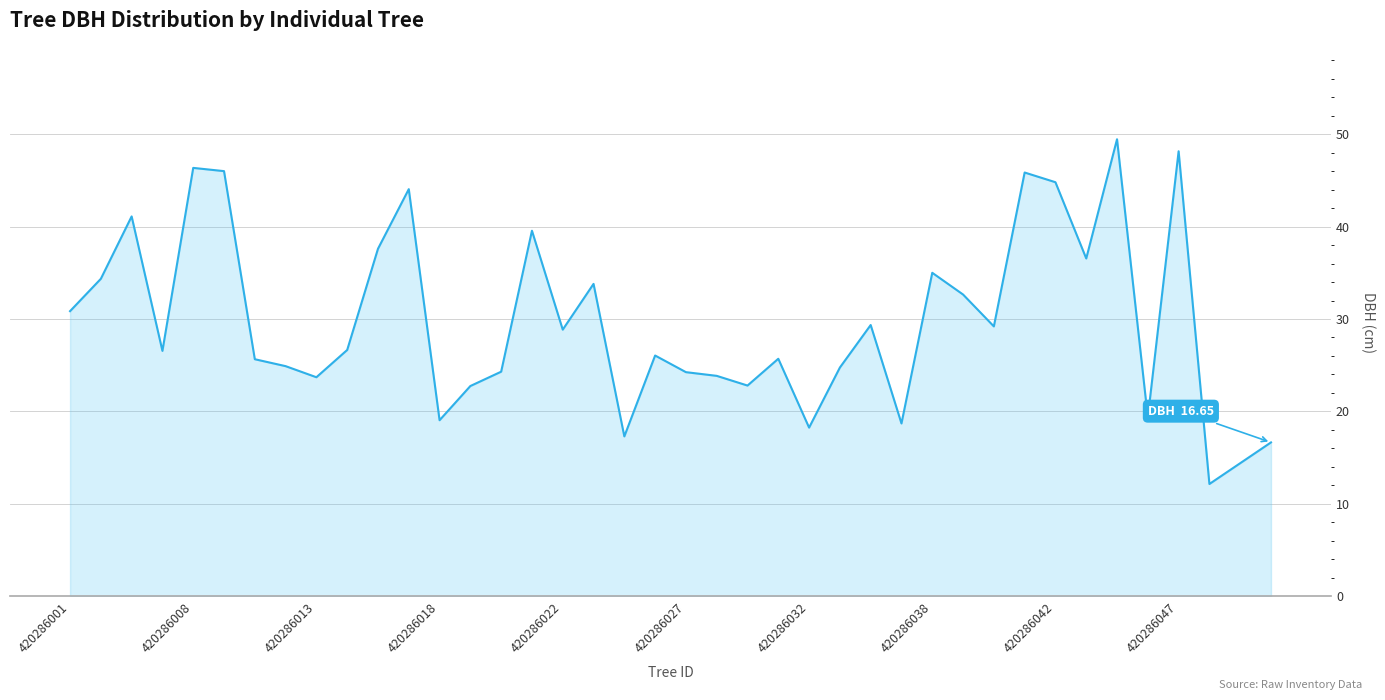

What is the smallest value displayed?

12.2